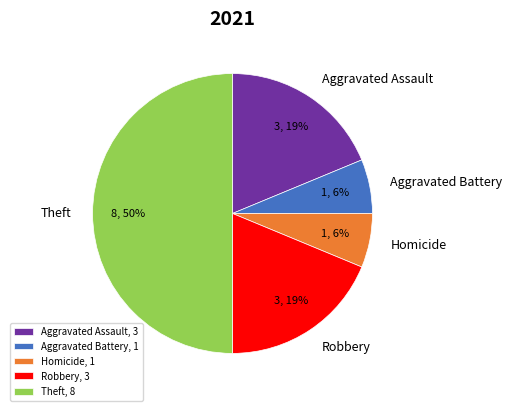

Is Robbery, 3 the majority of the pie?

No